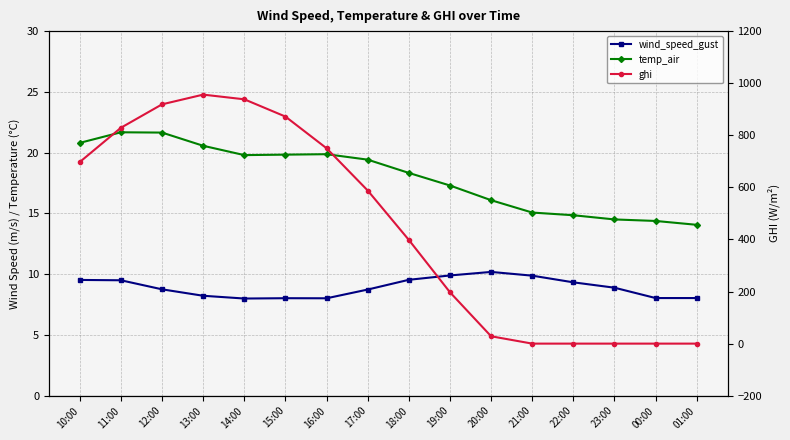

Is it true that ghi equals 239.7 at 10:00?

False